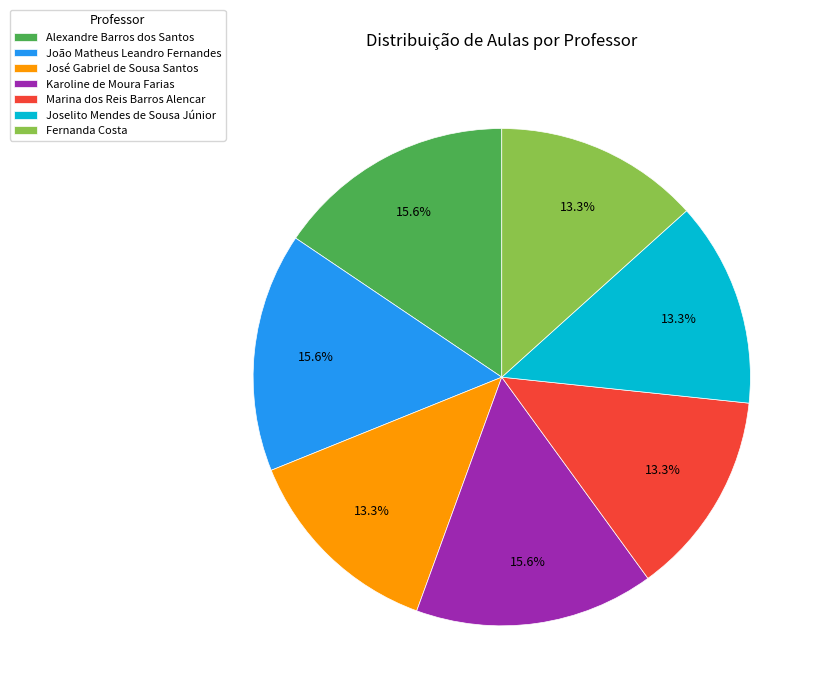

What is the ratio of the value at Joselito Mendes de Sousa Júnior to the value at Marina dos Reis Barros Alencar?

1.0